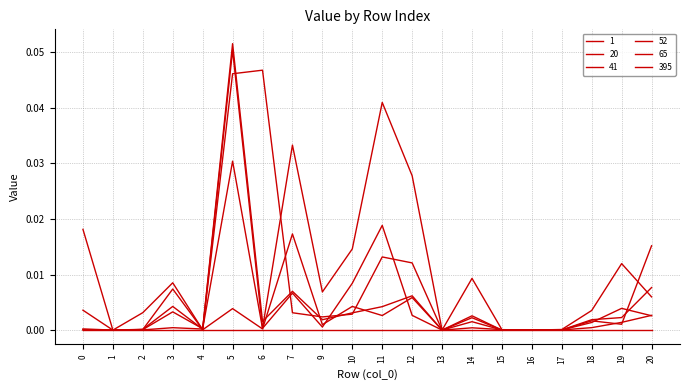

Is this an area chart (filled region under the line)?

No